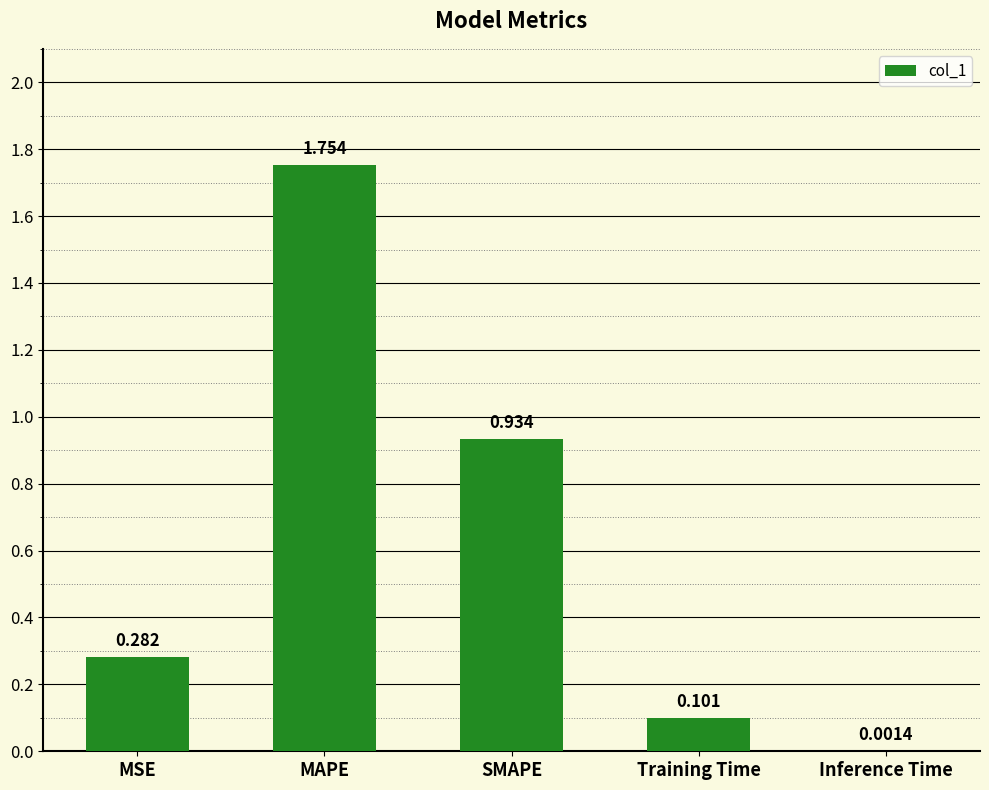

Is it true that the value at Training Time is 0.2?

False